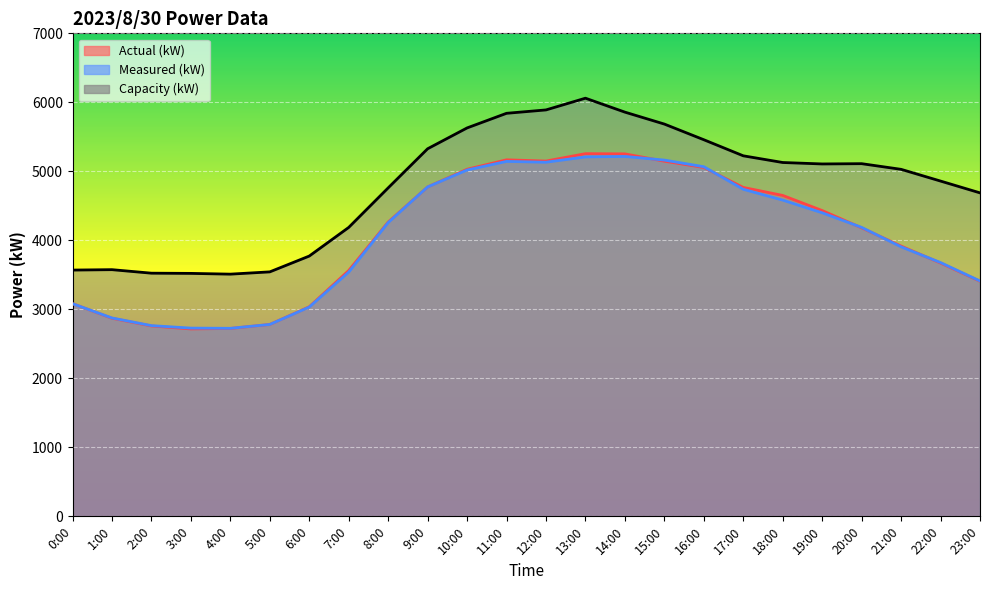

Which series has the largest total across all categories?

Capacity (kW)